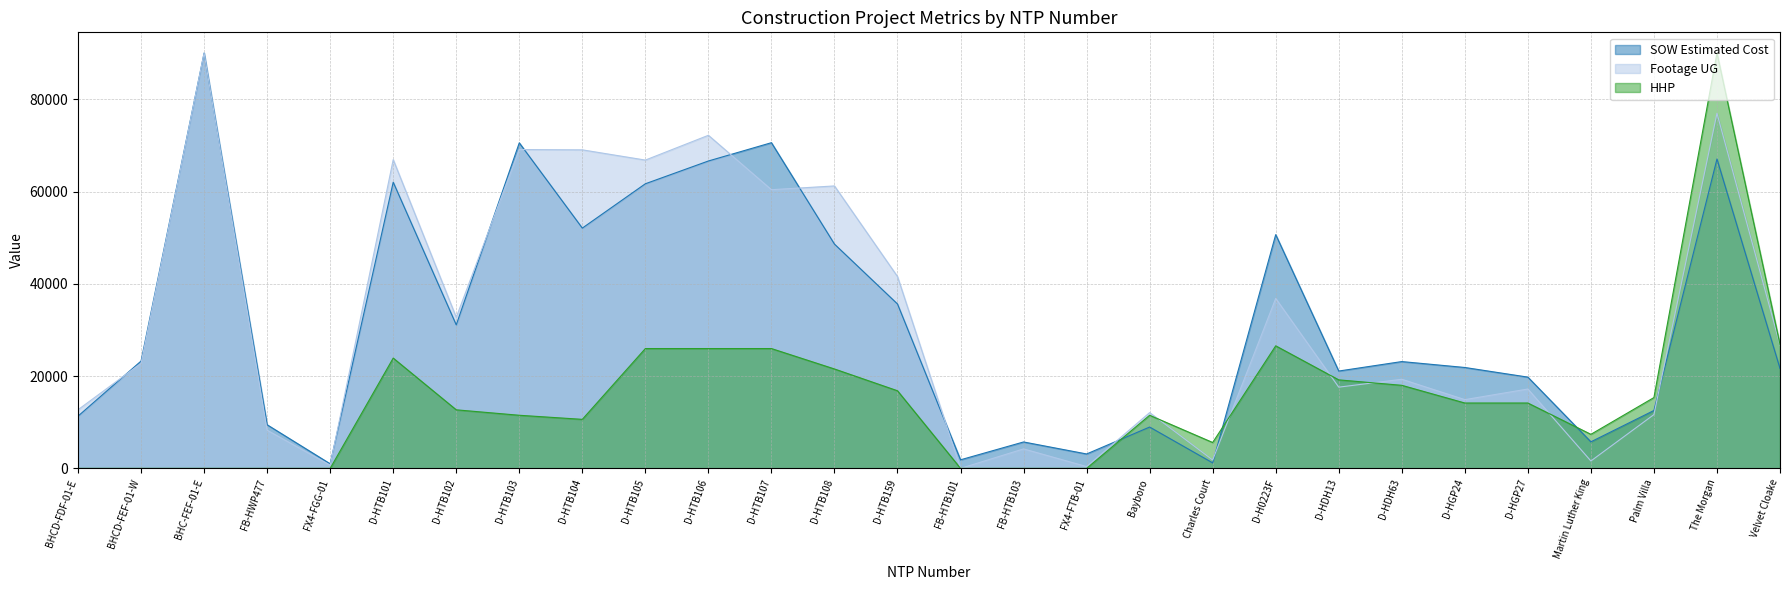

The SOW Estimated Cost series shows 5735.4 at Velvet Cloake. True or false?

False